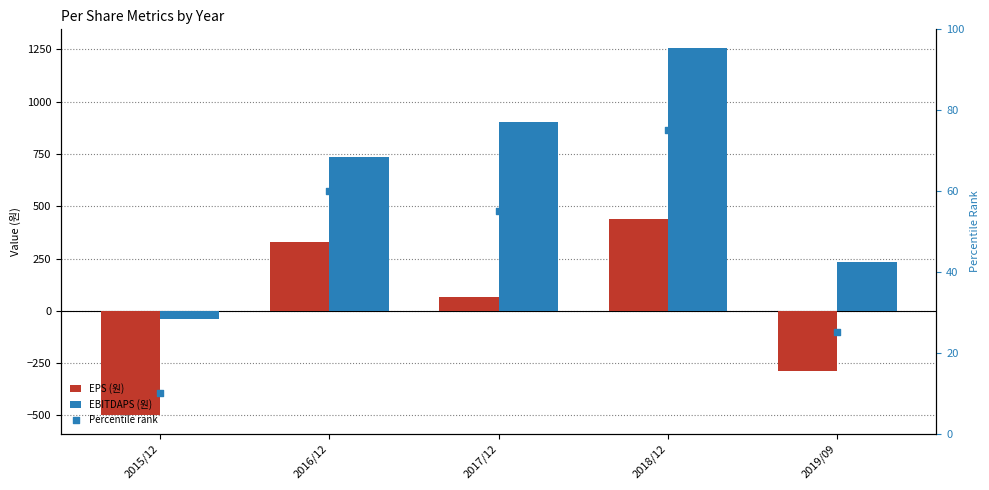

At how many categories does at least one series exceed -272?

5